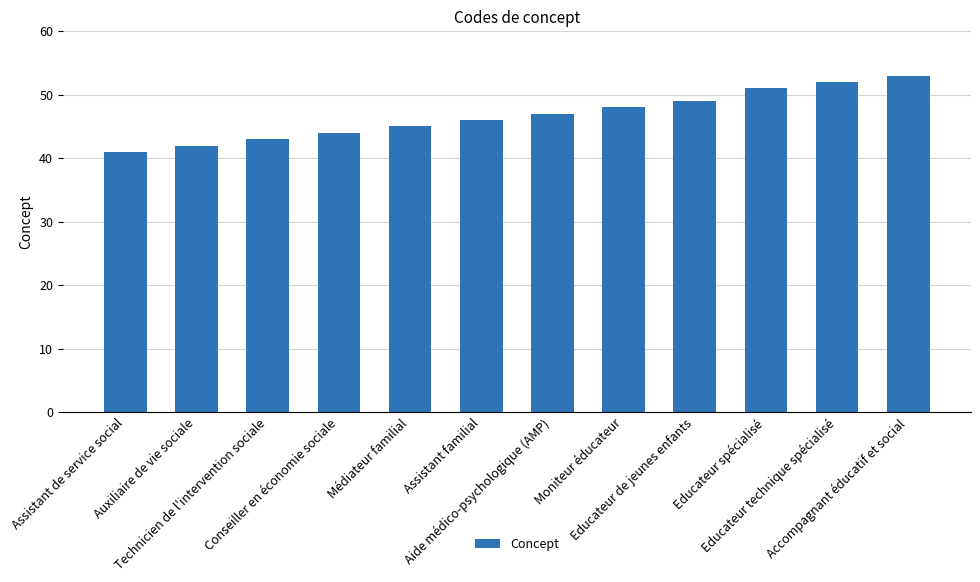

Reading right to left, list all the values displayed in this chart.

53	52	51	49	48	47	46	45	44	43	42	41